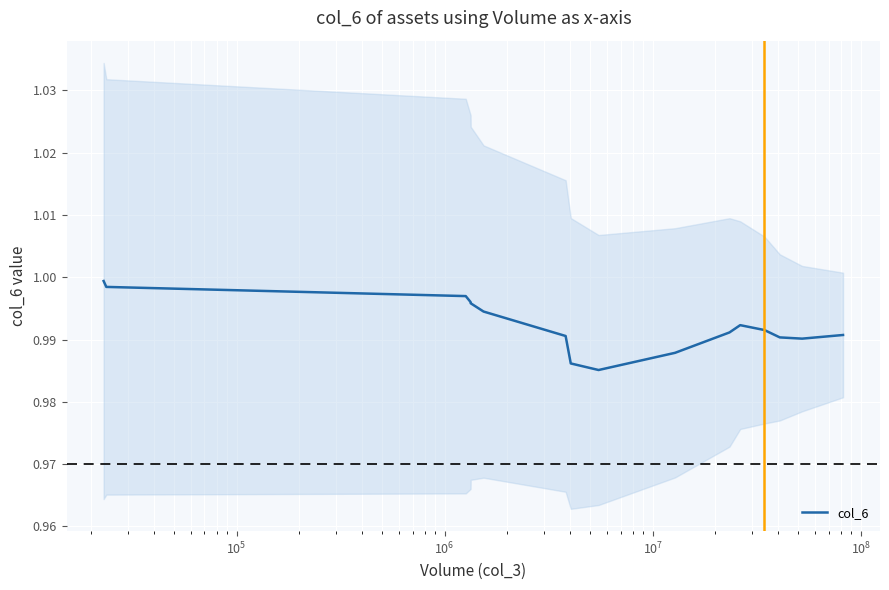

True or false: the data has more than 1 interior local peaks.

False